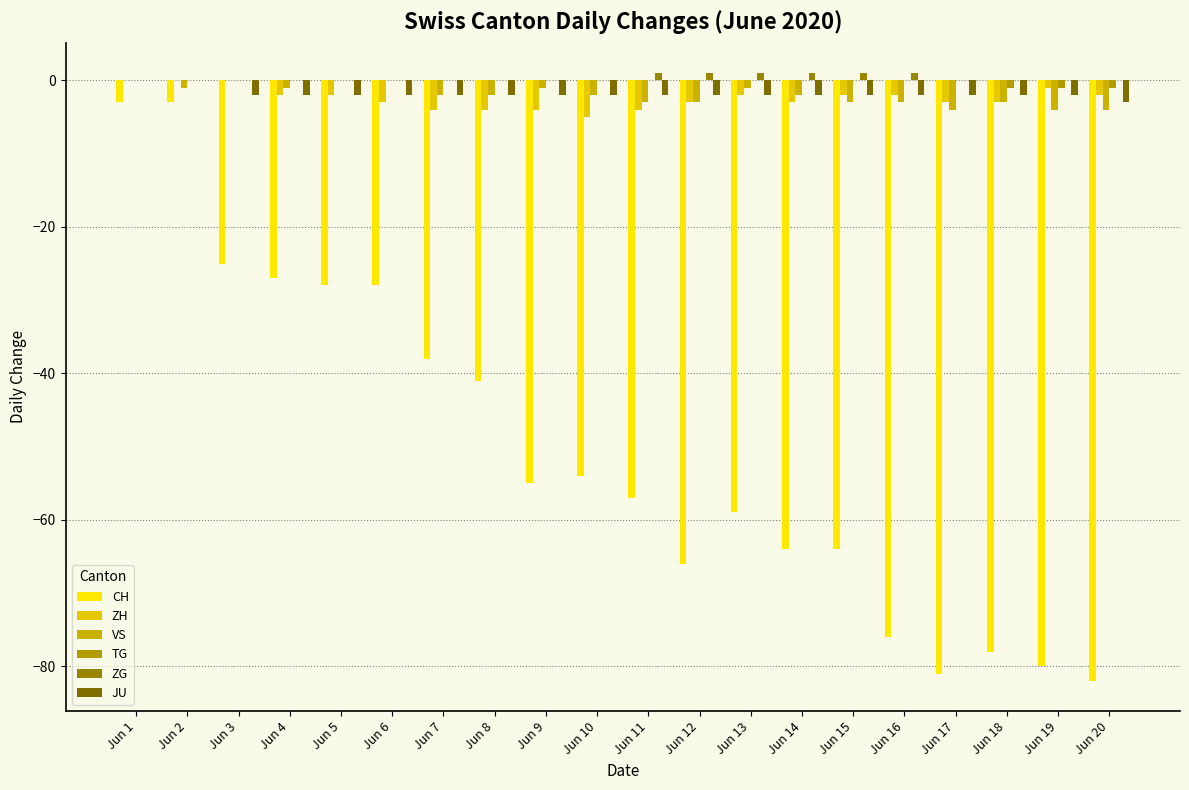

What value does the VS series have at Jun 17?

-4